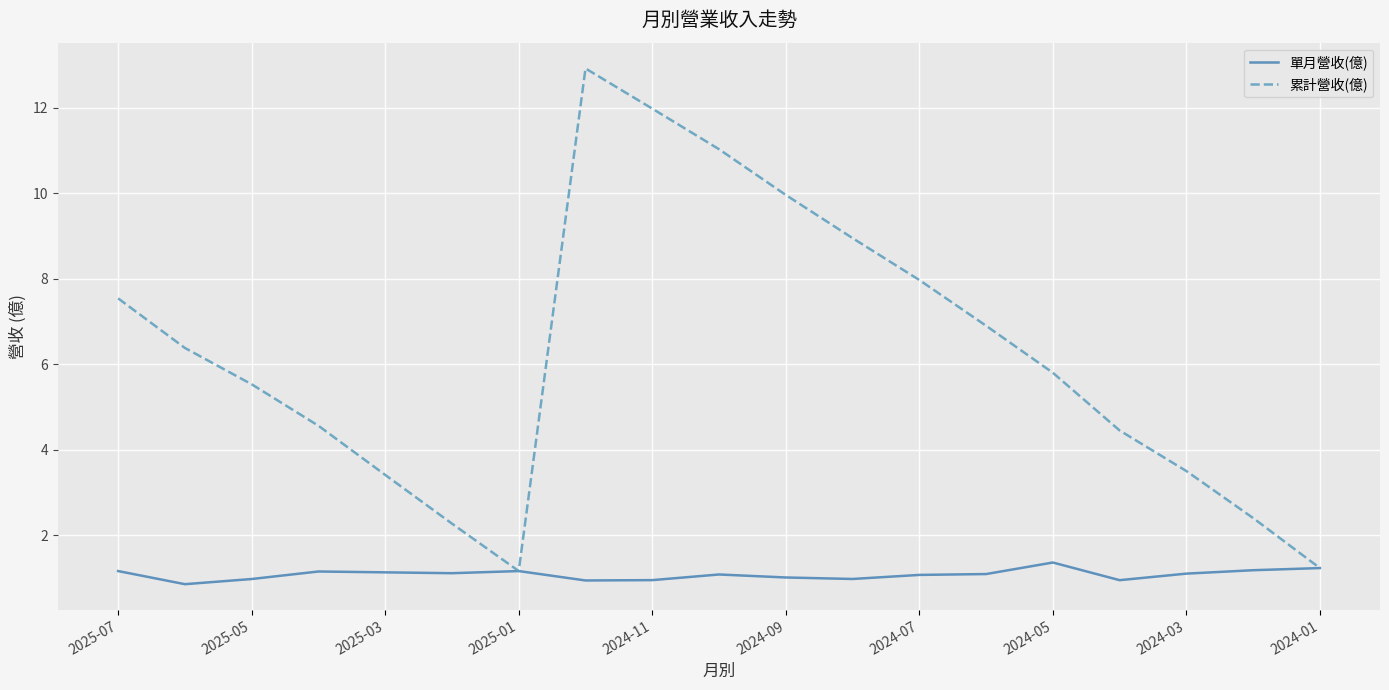

How many values in the 累計營收(億) series exceed 5?

11